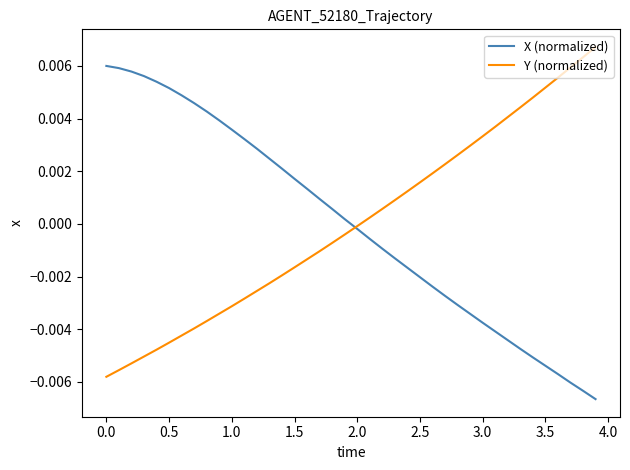

Rank the series by their maximum value, from highest to lowest.

Y (normalized), X (normalized)